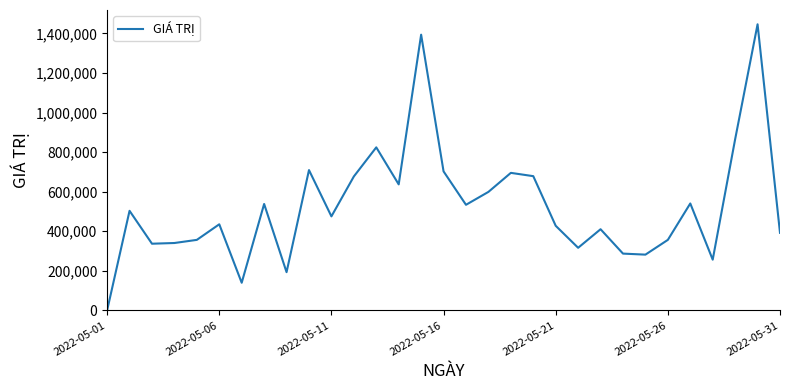

How many lines are shown in the chart?

1